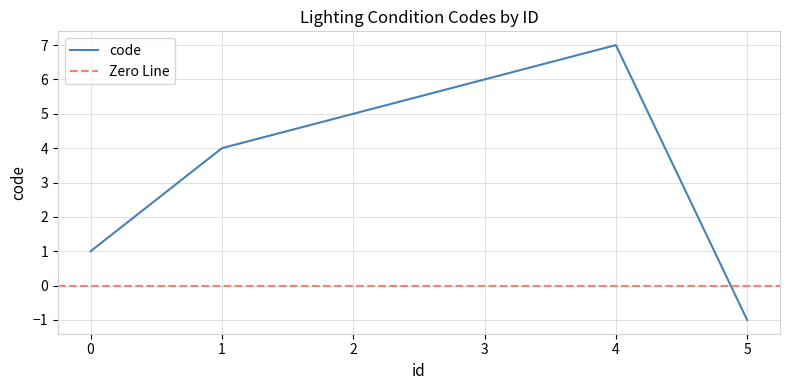

List the labels in order of value, largest first.

4, 3, 2, 1, 0, 5